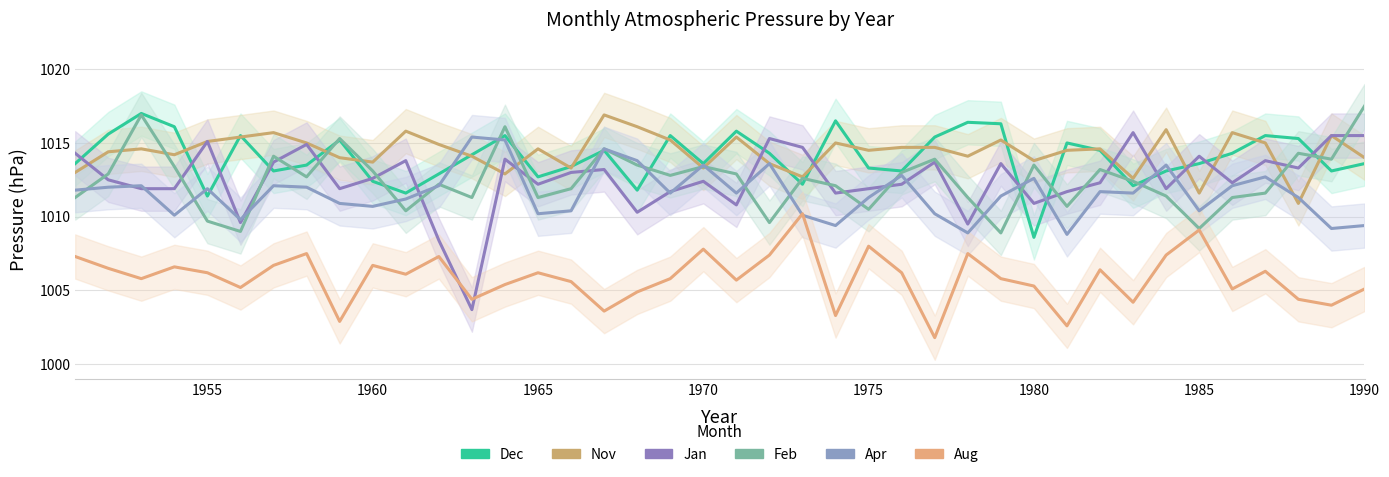

Rank the series by their maximum value, from lowest to highest.

Aug, Apr, Jan, Nov, Dec, Feb